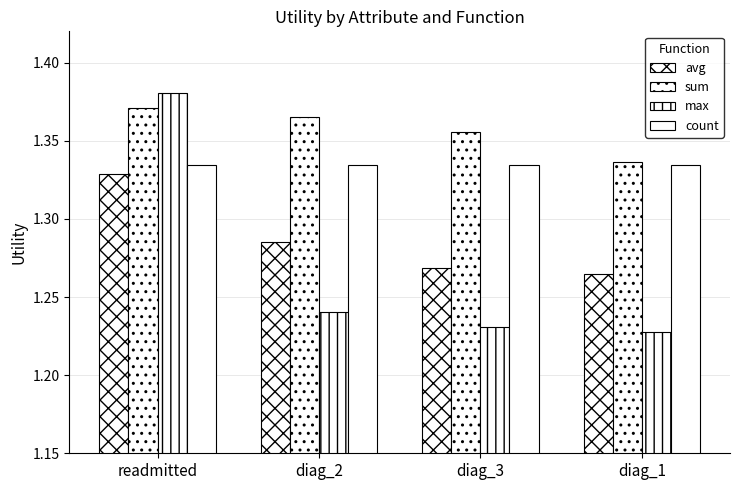

The value of count at readmitted is 0.6. True or false?

False